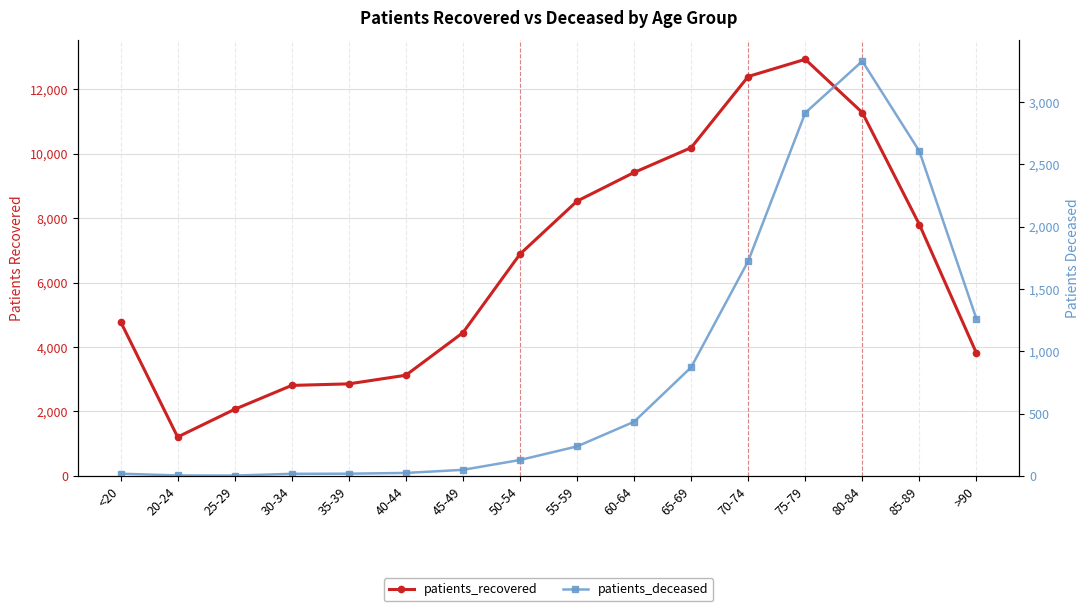

Rank the series by their average value, from lowest to highest.

patients_deceased, patients_recovered